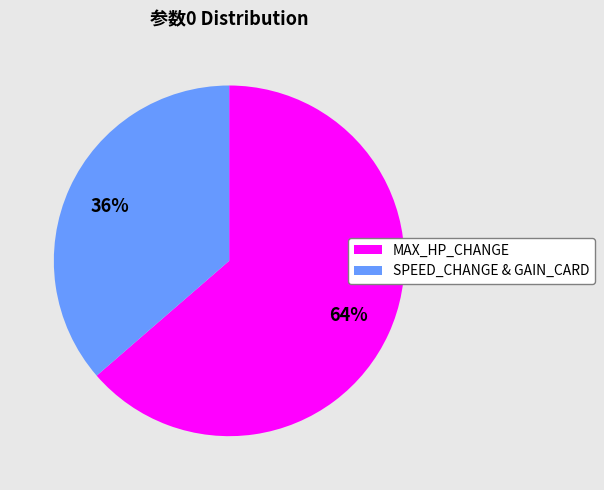

Is there a majority slice in this chart?

Yes